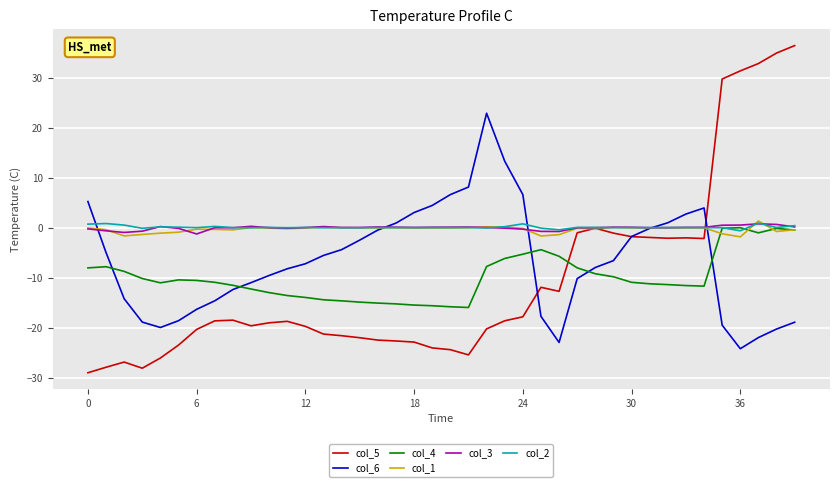

What is the smallest value displayed?

-29.0